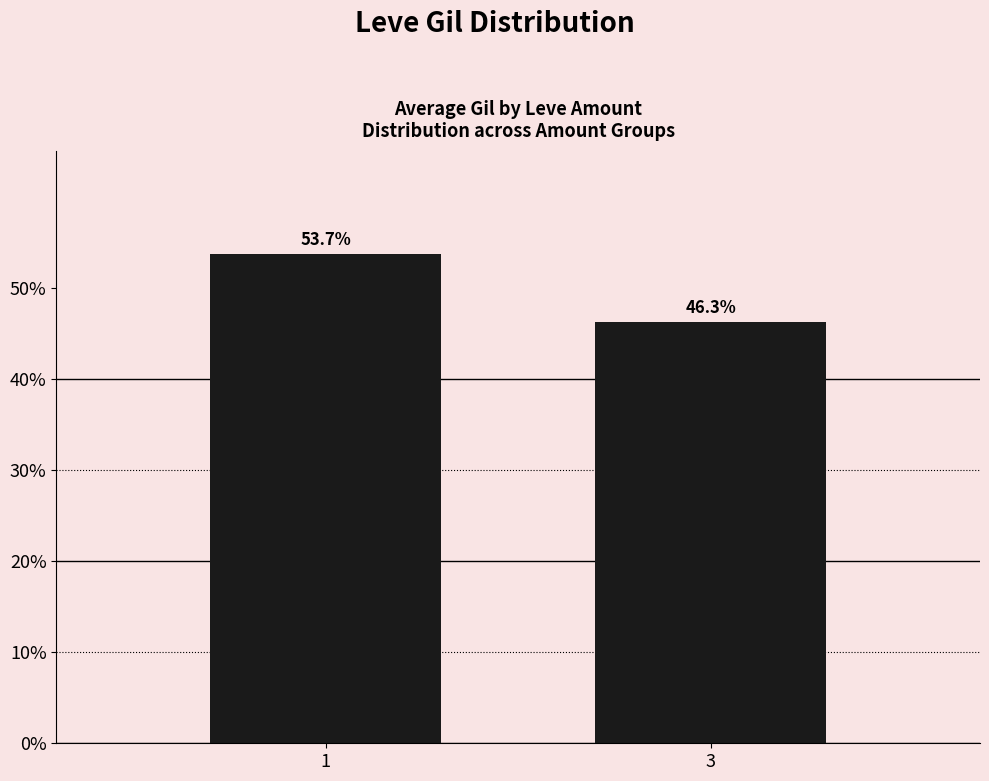

What is the value of the 2nd bar from the left?

0.5